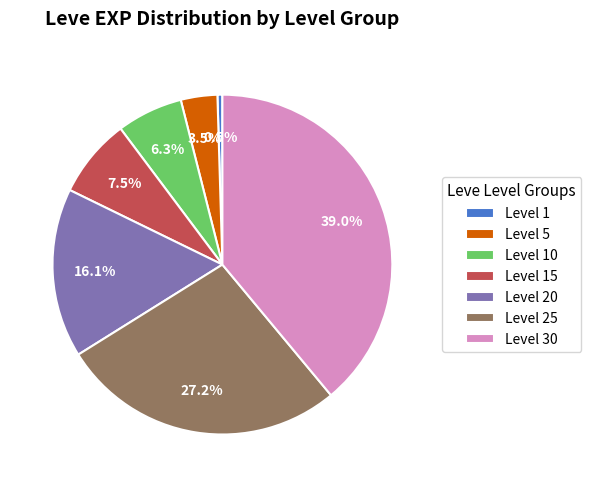

Rank the categories by value from highest to lowest.

Level 30, Level 25, Level 20, Level 15, Level 10, Level 5, Level 1